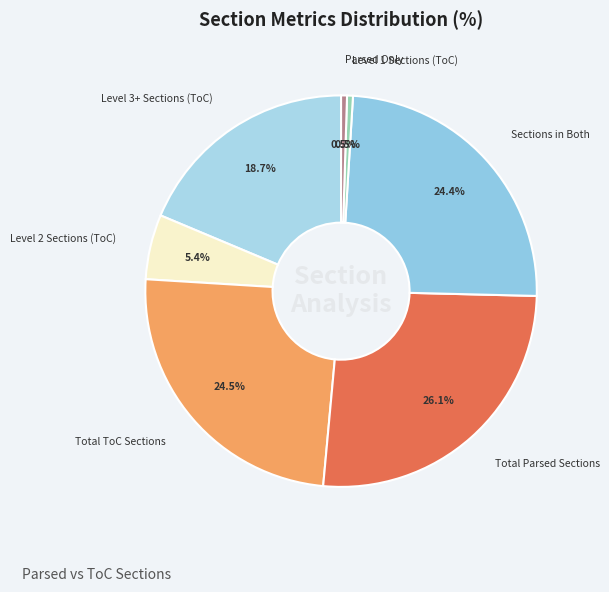

Which category has the biggest portion of the pie?

Total Parsed Sections